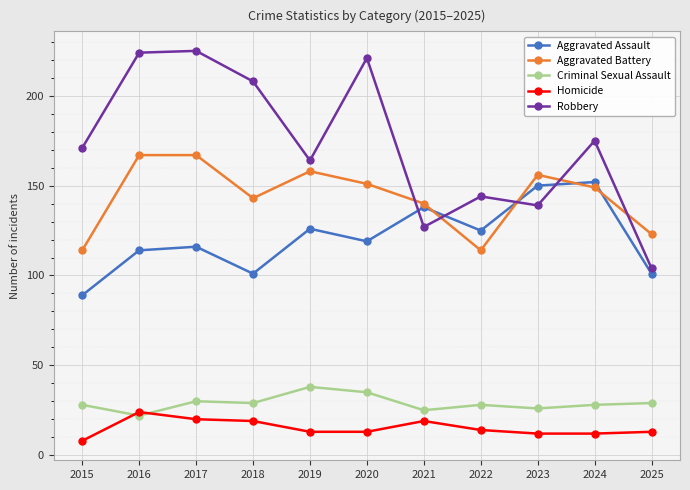

What is the spread (max minus min) of values at 2018?

189